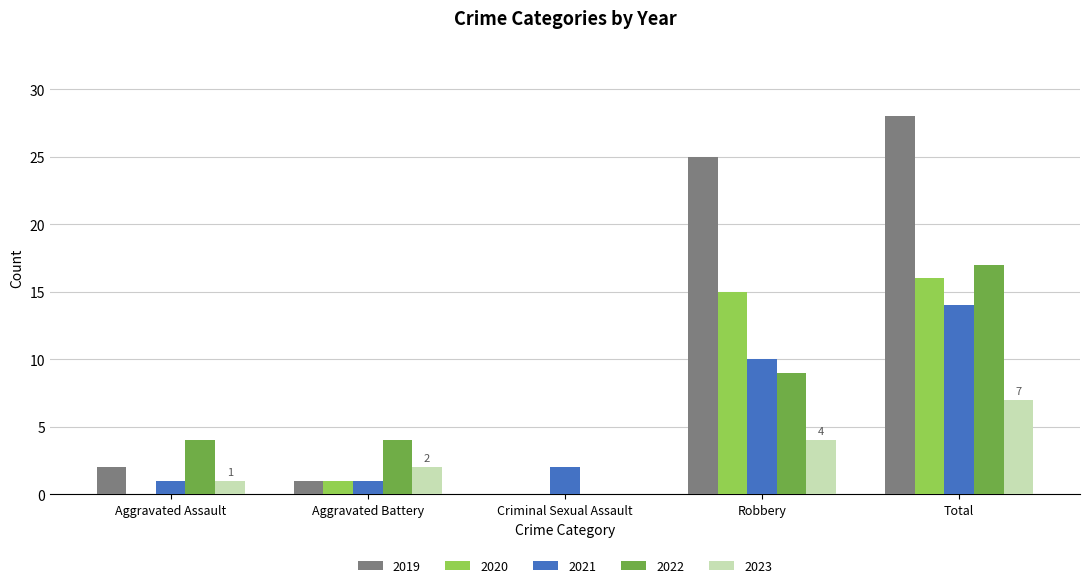

At which category is the sum across all series the highest?

Total